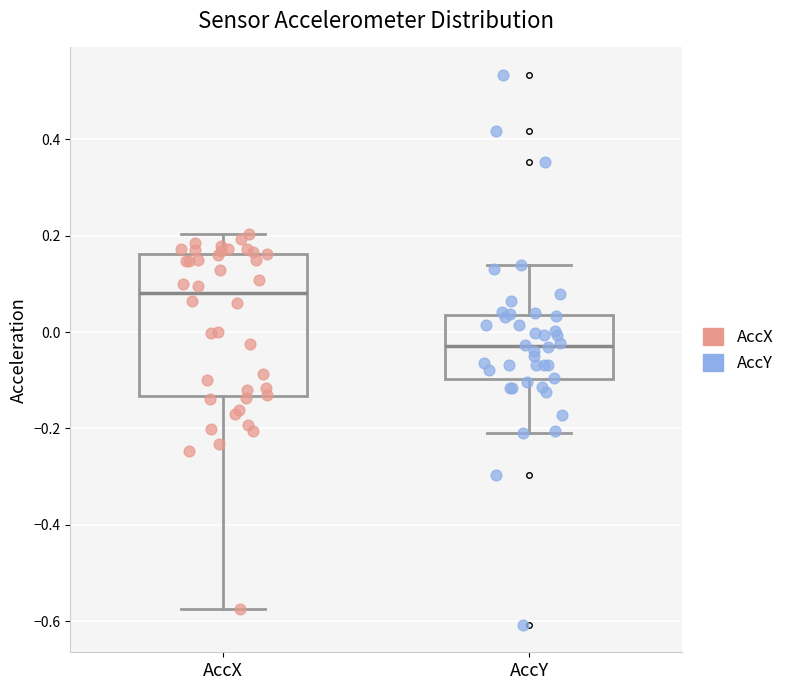

Reading left to right, transcribe this box plot: for each box, give where its median line is, the range the box spans, and where its two whiskers end, as read against the y-axis. The values are not printed on the chart, so give them approximately, as read against the axis.

AccX: median 0.08, box -0.14 to 0.16, whiskers -0.58 to 0.20
AccY: median -0.02, box -0.10 to 0.04, whiskers -0.22 to 0.14